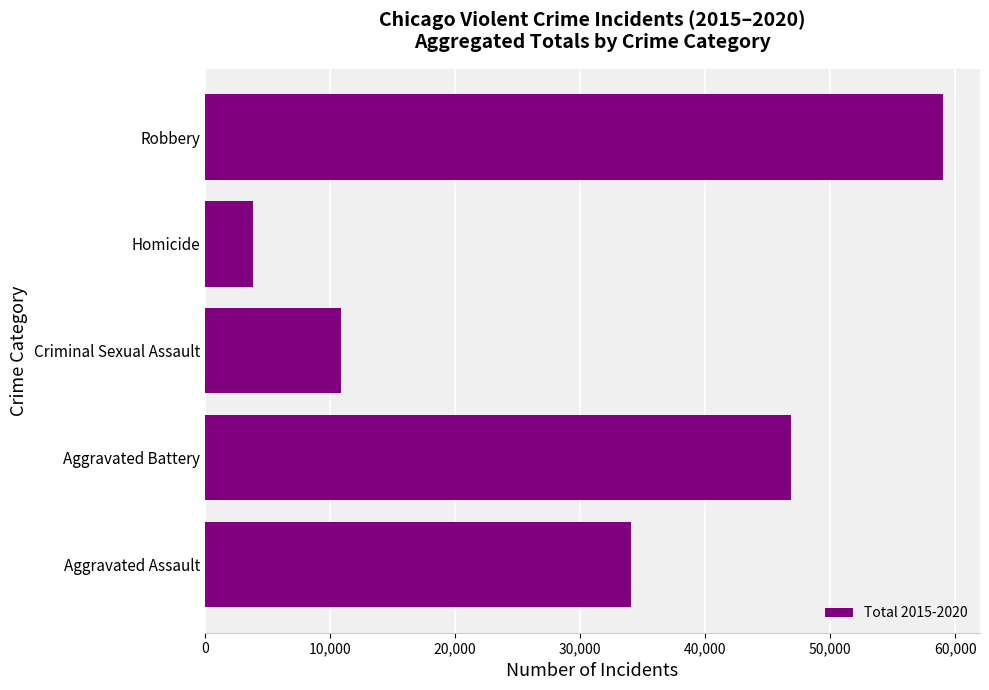

What is the change in value from Criminal Sexual Assault to Robbery?

+48154